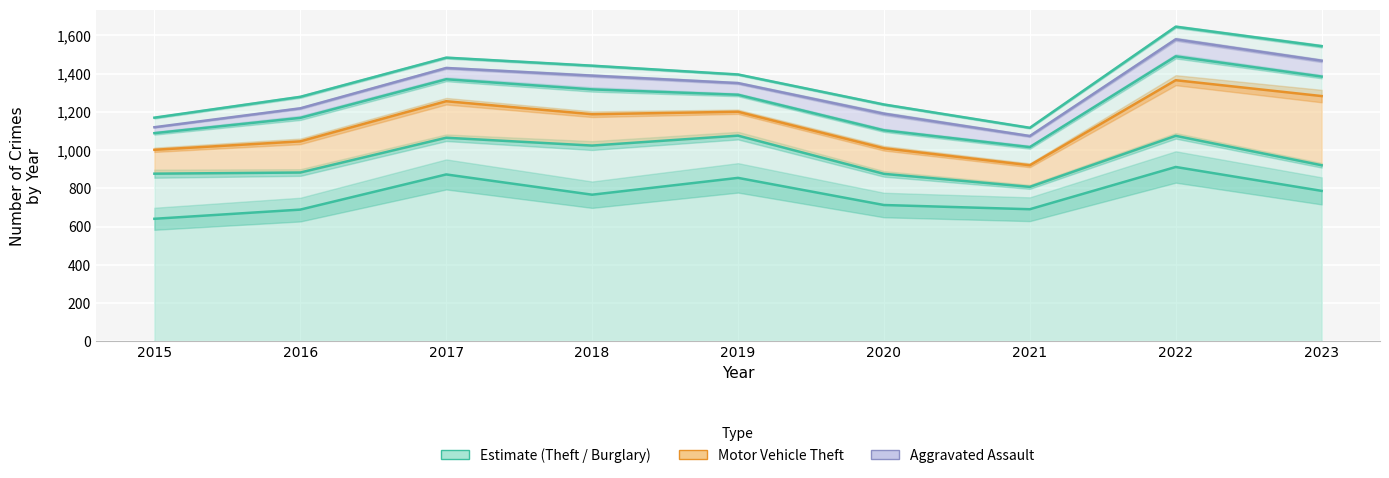

What is the value of the Theft point at the 8th from the left?

912